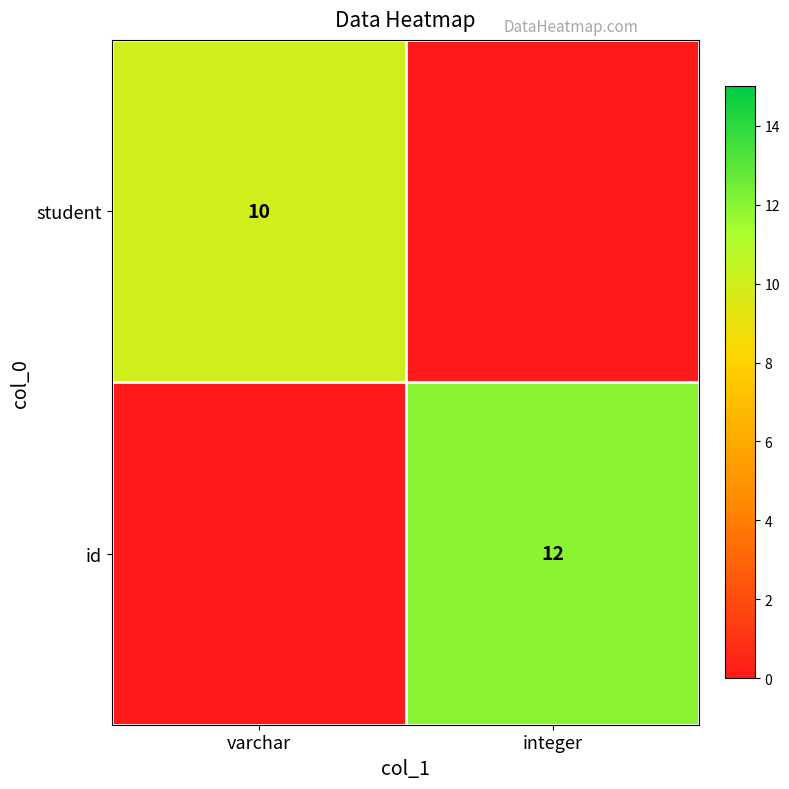

The id series shows 21 at integer. True or false?

False